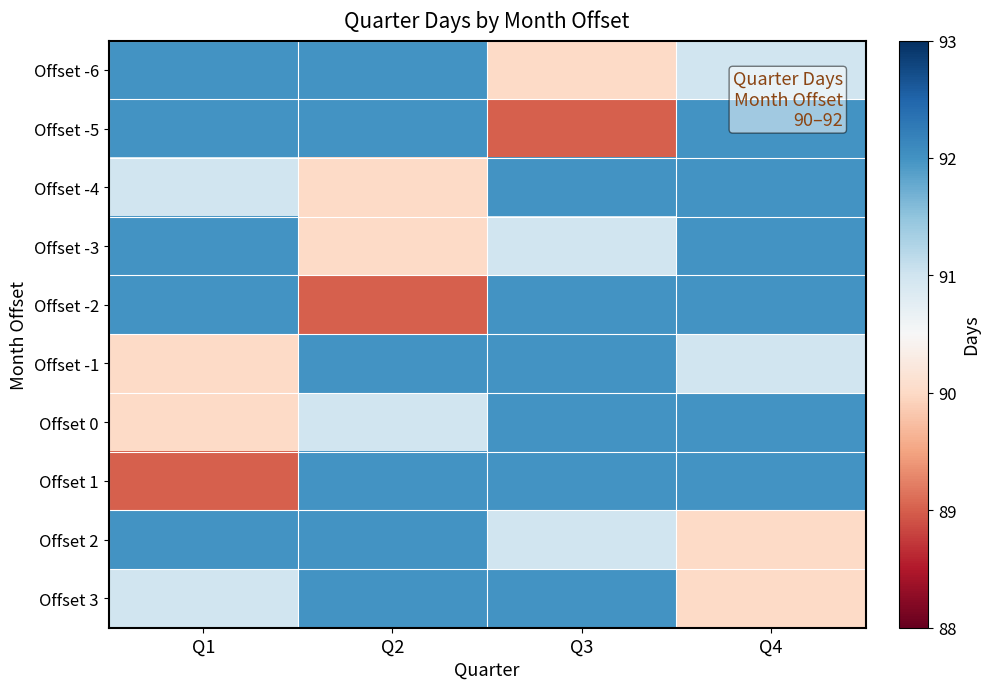

Which series has the widest spread of values?

Offset -5